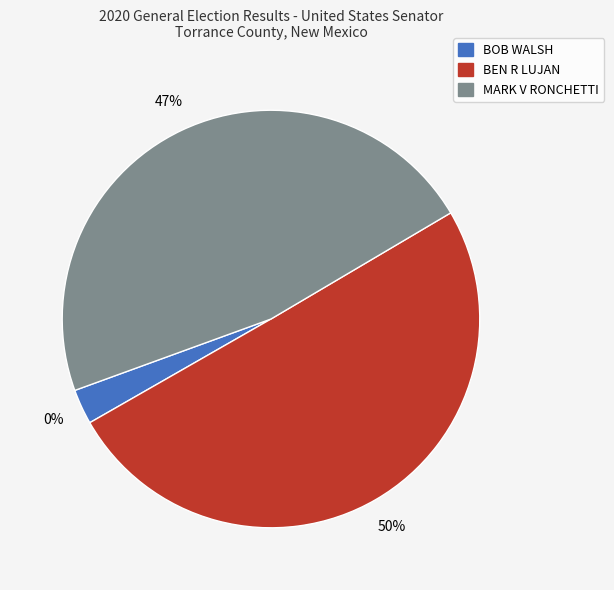

Between MARK V RONCHETTI and BOB WALSH, which is larger?

MARK V RONCHETTI